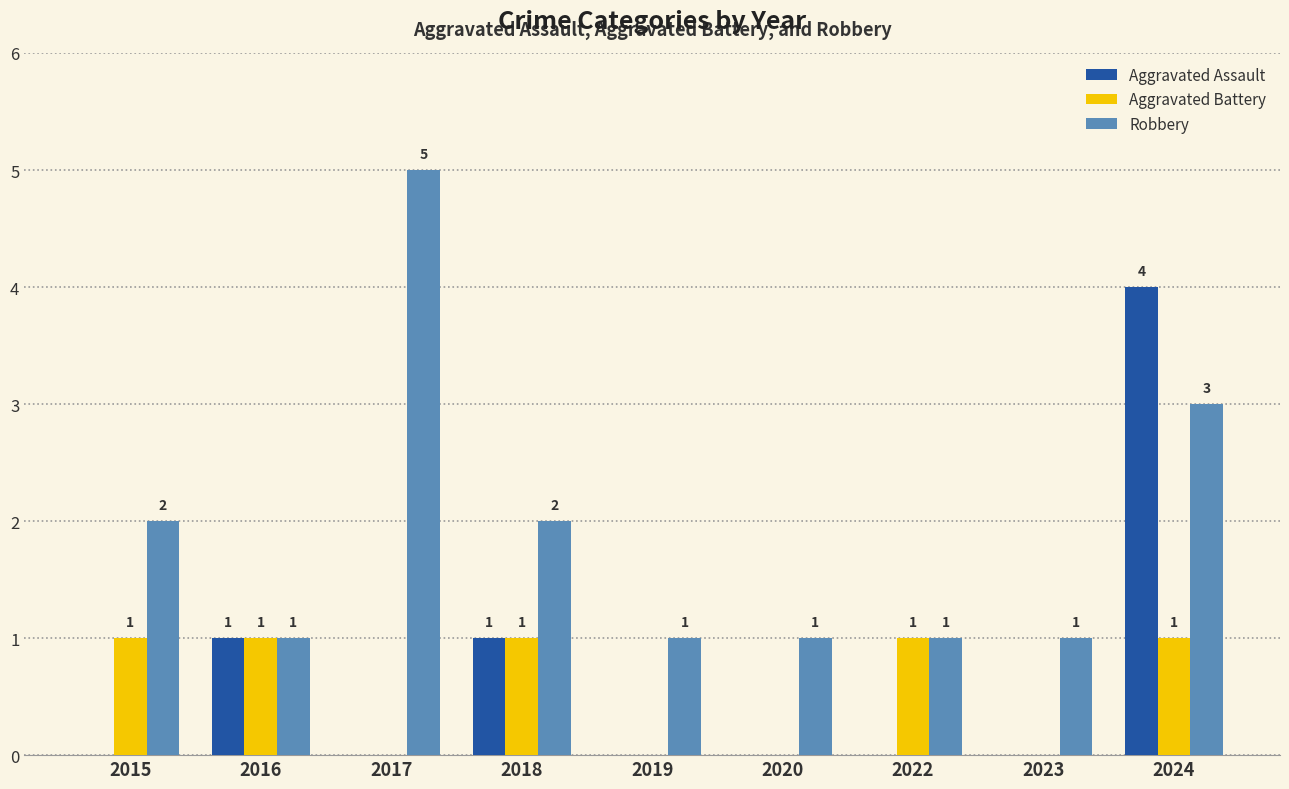

Is it true that Aggravated Assault equals 1 at 2016?

True